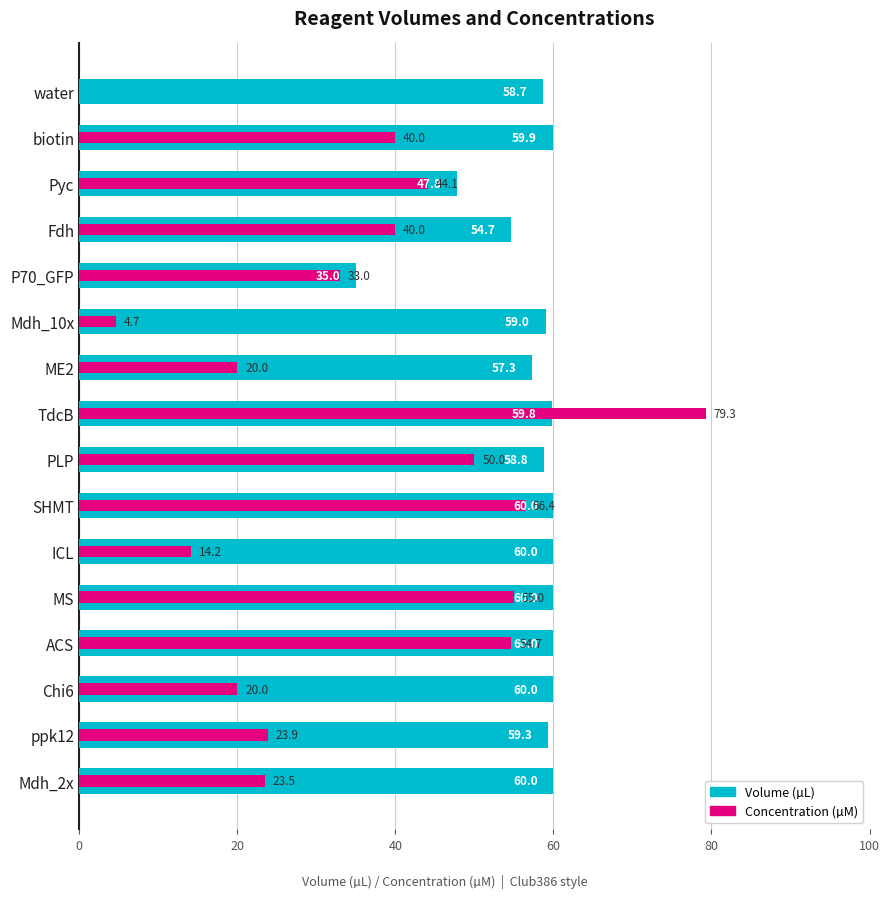

At how many categories does at least one series exceed 77?

1